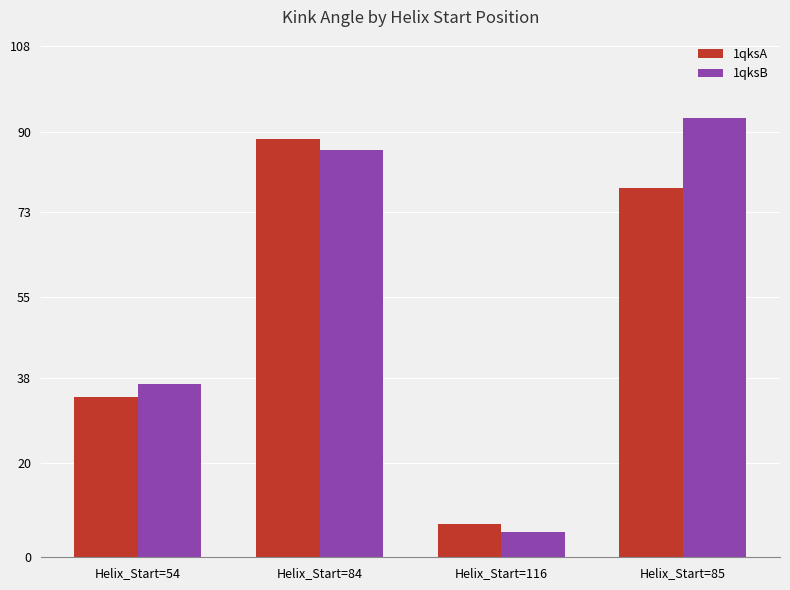

What is the maximum value for 1qksB?

92.9